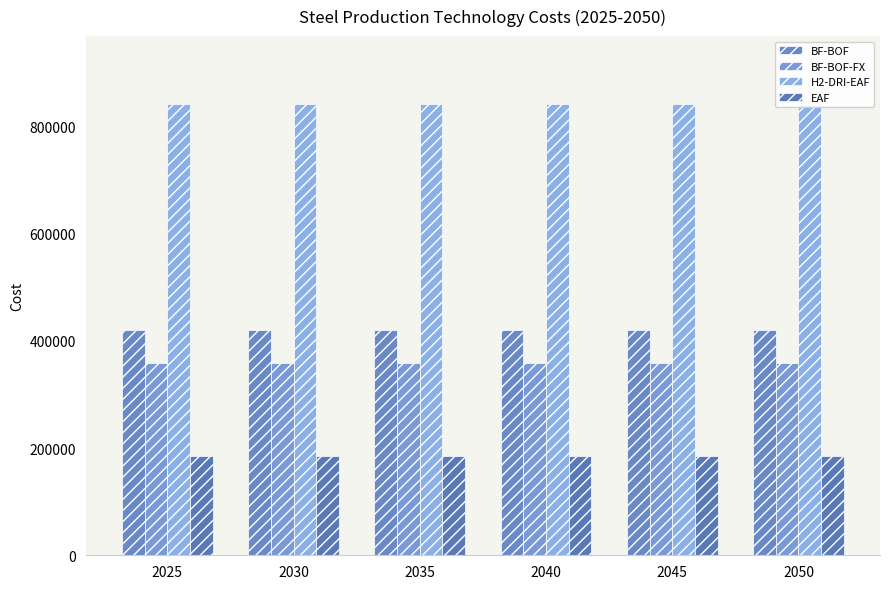

Is it true that H2-DRI-EAF equals 842197.8 at 2050?

True